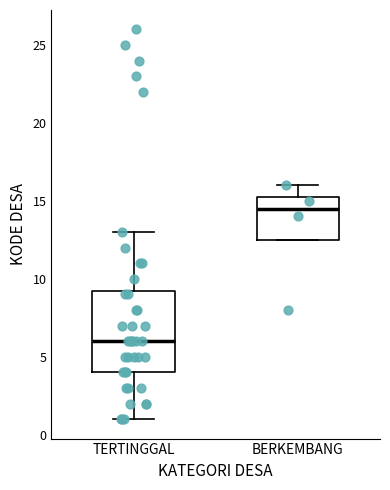

Comparing the boxes themselves (not the whiskers), which one is the tallest?

TERTINGGAL